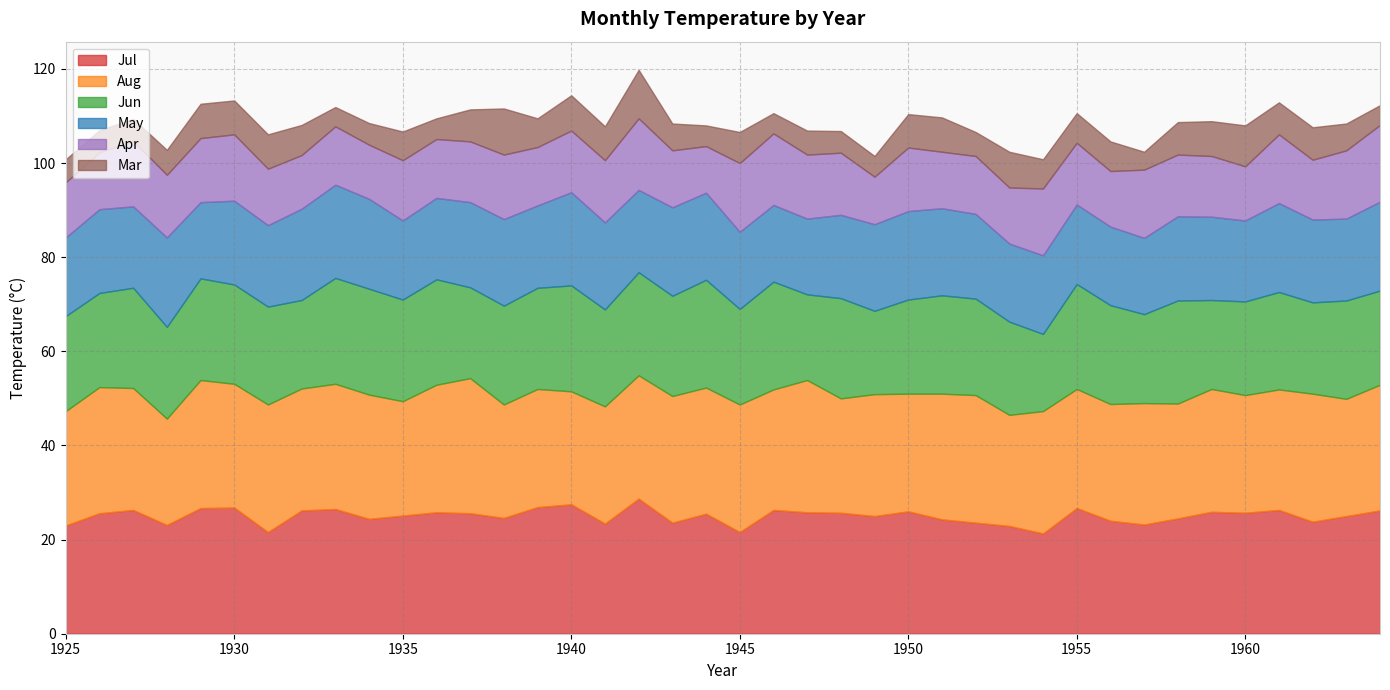

Is it true that Jun equals 6.9 at 1925?

False